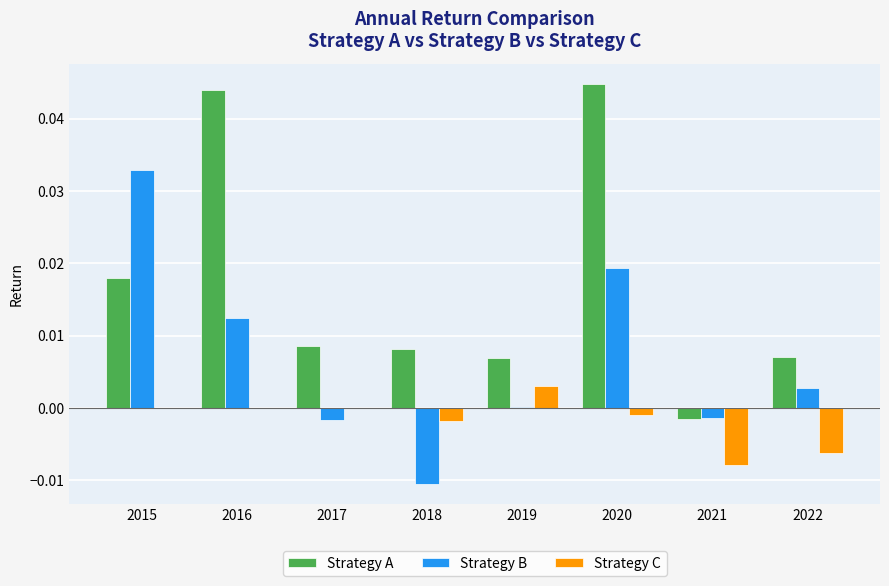

Which series has the widest spread of values?

Strategy A